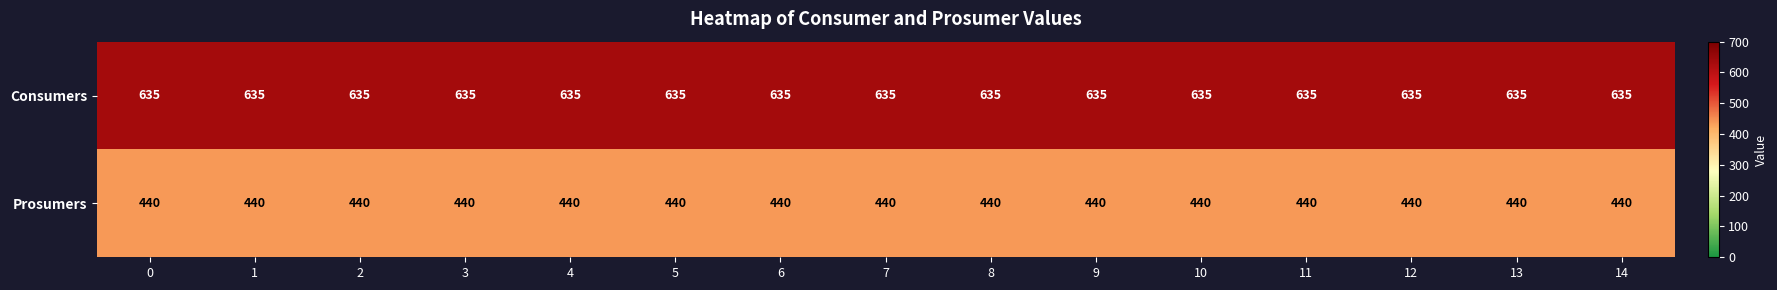

The value of Prosumers at 1 is 440. True or false?

True